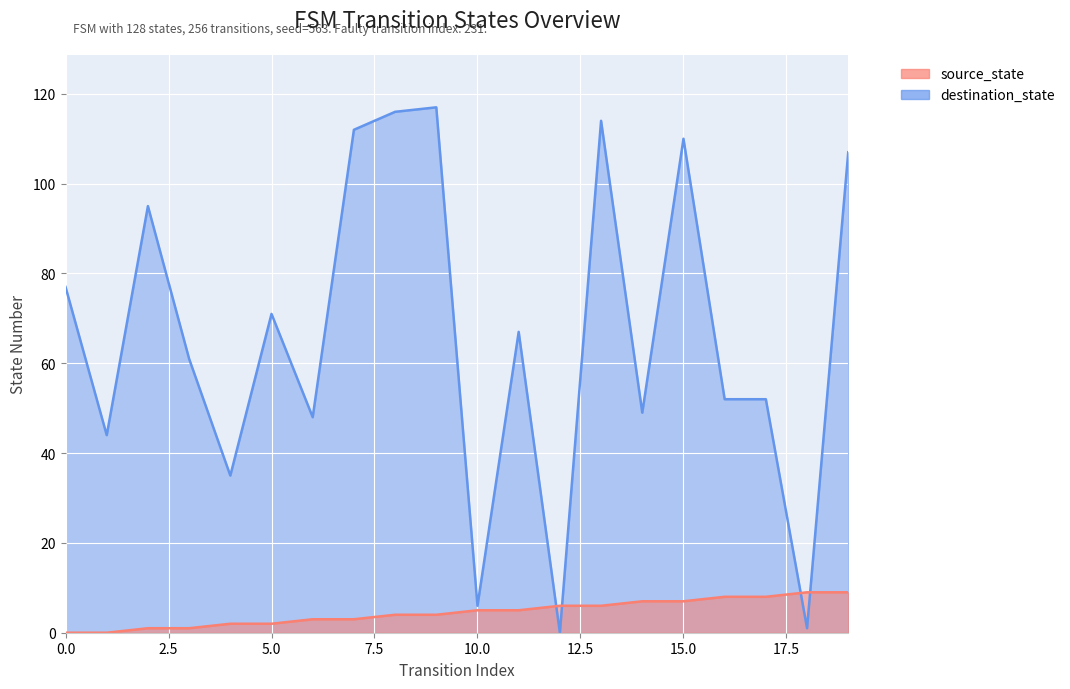

How many lines are shown in the chart?

2